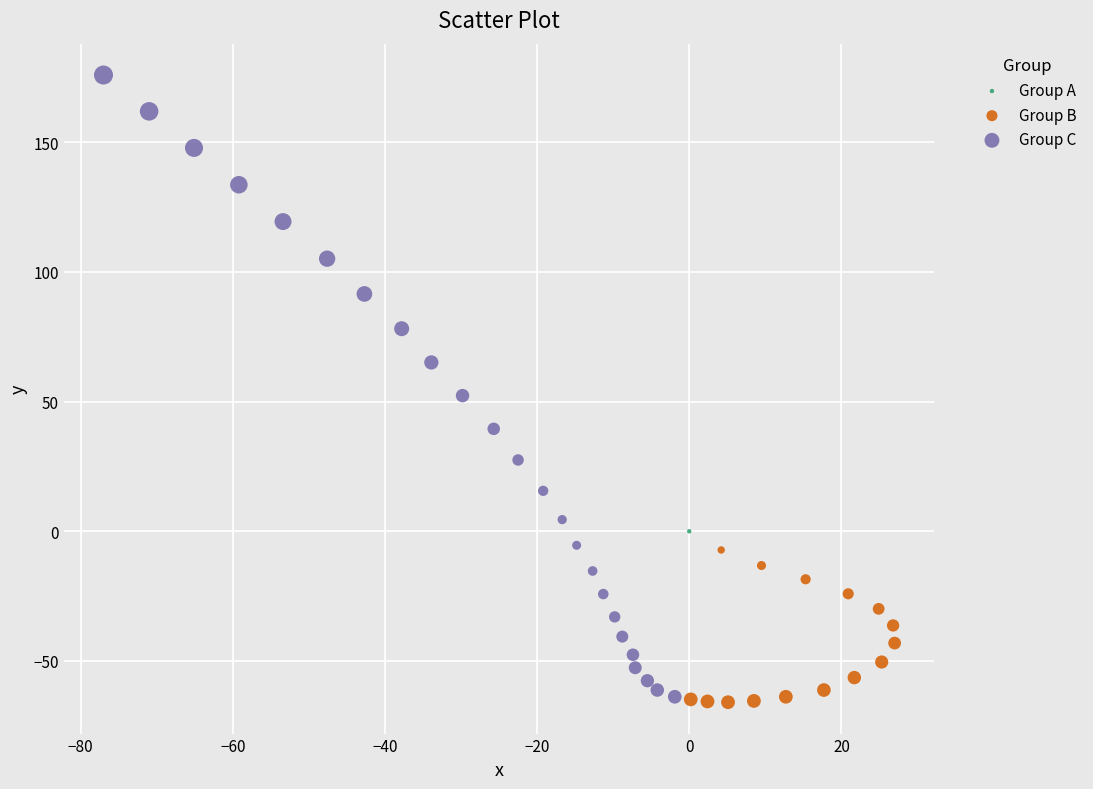

What are all the series names shown in the legend?

Group A, Group B, Group C